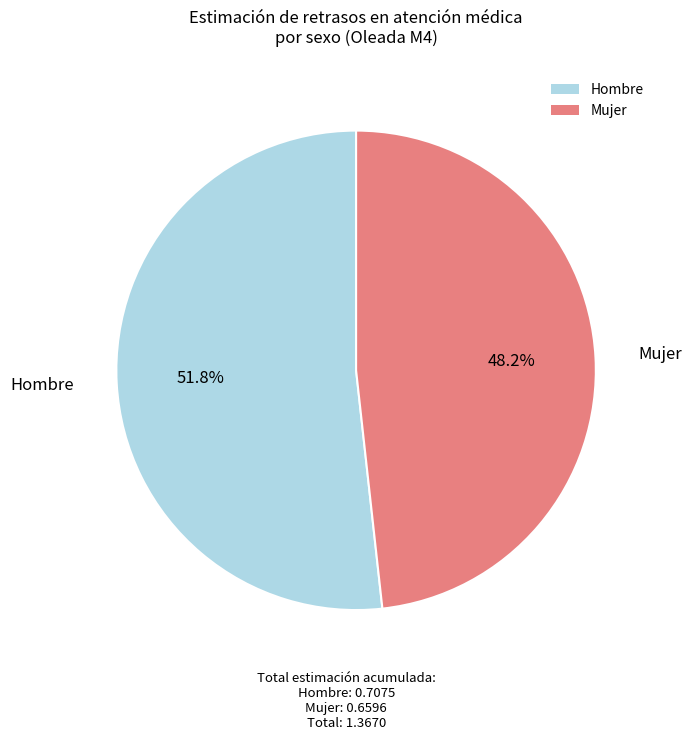

Which category has the biggest portion of the pie?

Hombre